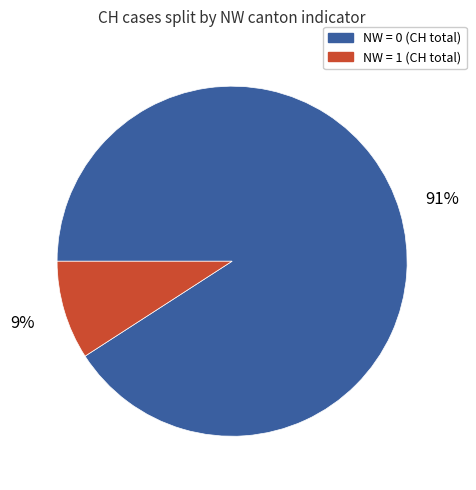

To the nearest percent, what is the difference between the largest and smallest slice percentages?

82%